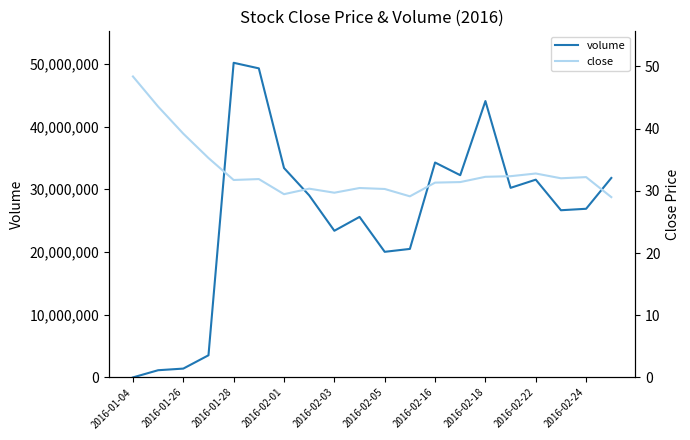

Does the chart have visible grid lines?

No